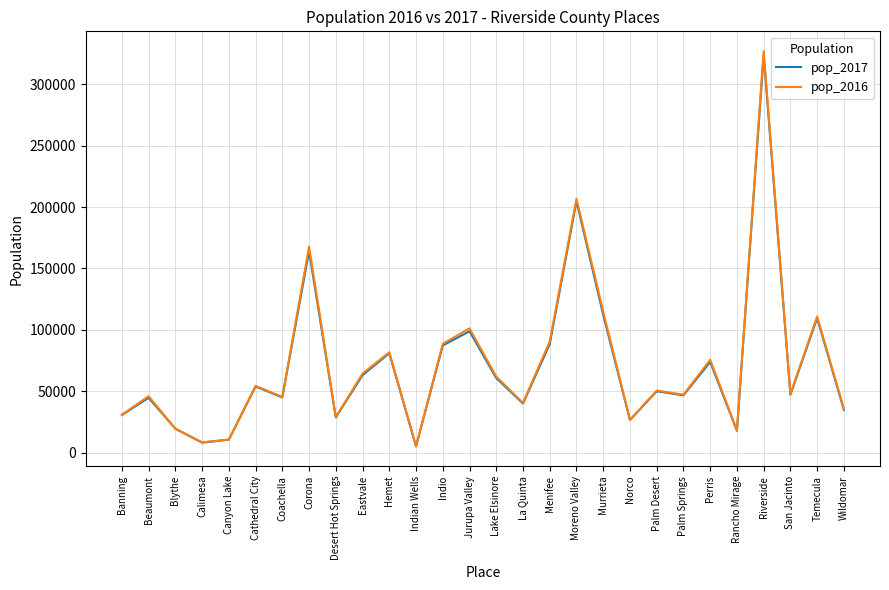

Is the value of pop_2017 at Eastvale greater than the value of pop_2016 at Palm Springs?

Yes